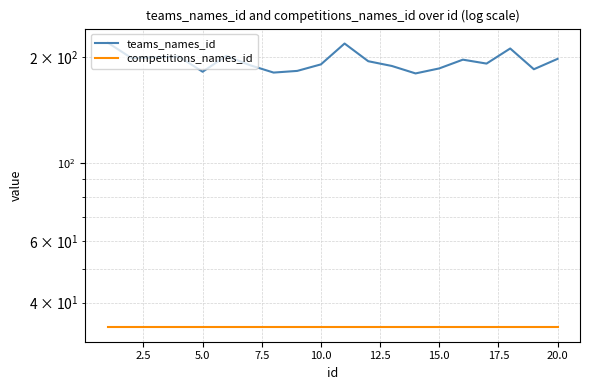

Rank the series by their average value, from highest to lowest.

teams_names_id, competitions_names_id